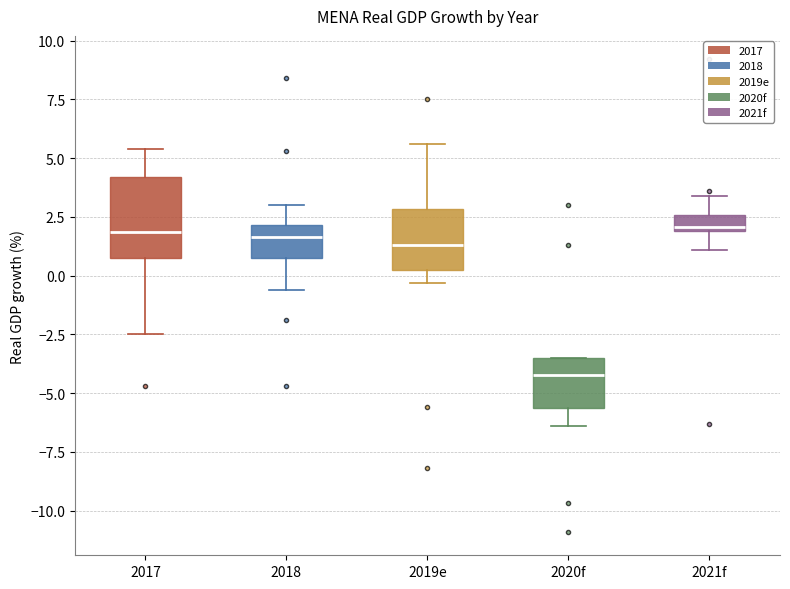

Where is the upper edge of the box for 2019e on the y-axis? The values are not printed on the chart, so give them approximately, as read against the axis.

3.0